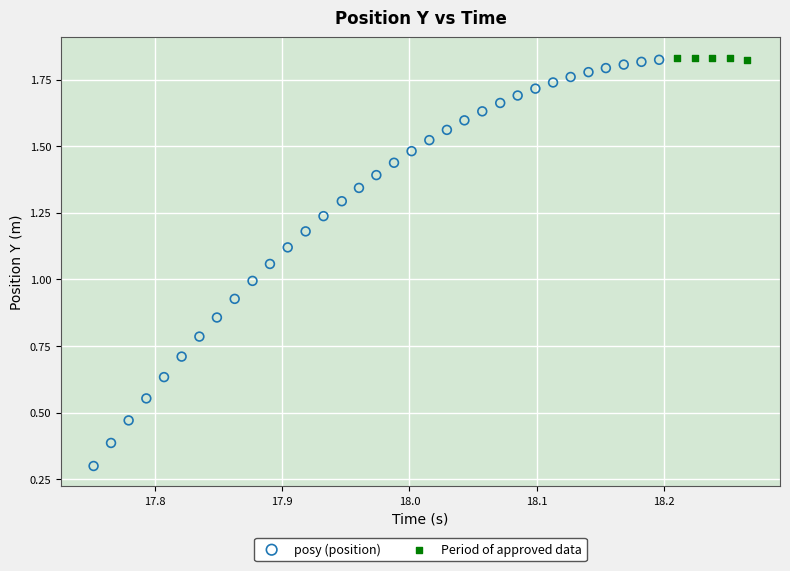

Which series has the widest spread of Y values?

posy (position)